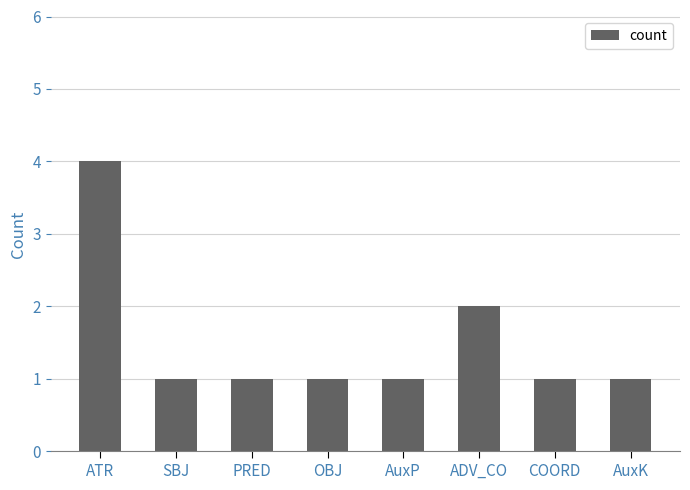

True or false: the data shows 2 at COORD.

False